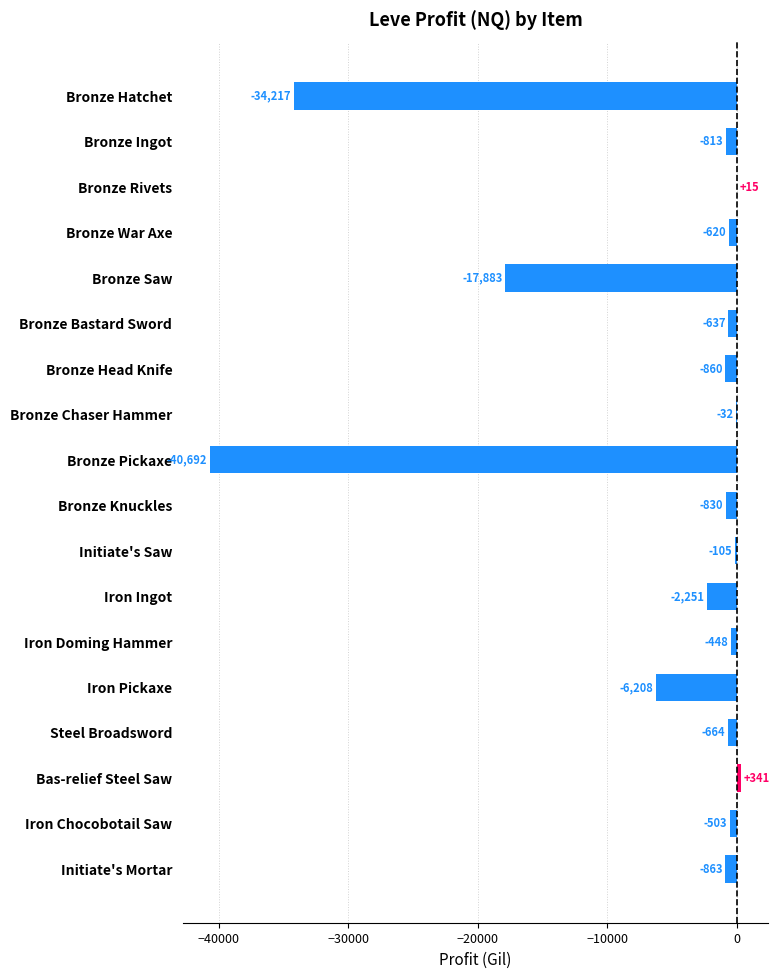

How many data points does each series have?

18